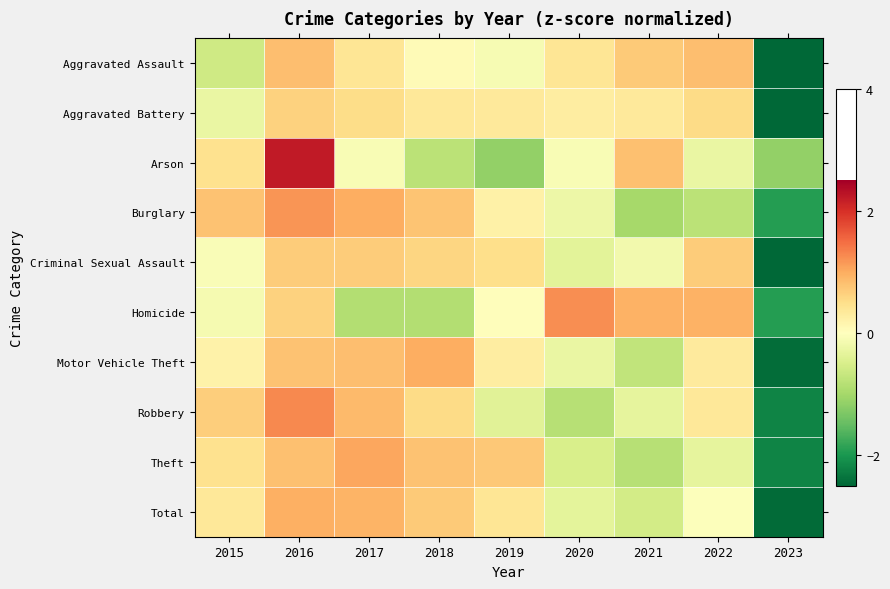

Which has a higher value, 2019 or 2020?

2020